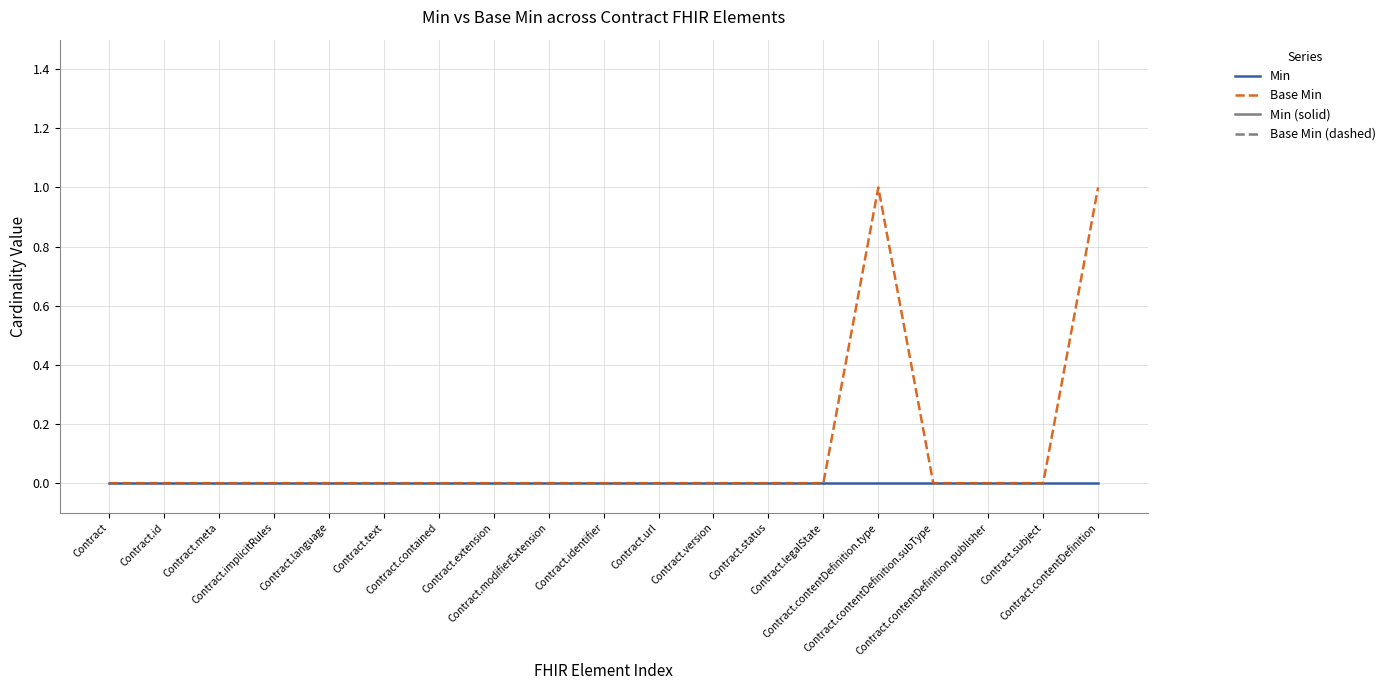

Reading right to left, transcribe all the data shown in this chart.

Min: Contract.contentDefinition=0	Contract.subject=0	Contract.contentDefinition.publisher=0	Contract.contentDefinition.subType=0	Contract.contentDefinition.type=0	Contract.legalState=0	Contract.status=0	Contract.version=0	Contract.url=0	Contract.identifier=0	Contract.modifierExtension=0	Contract.extension=0	Contract.contained=0	Contract.text=0	Contract.language=0	Contract.implicitRules=0	Contract.meta=0	Contract.id=0	Contract=0
Base Min: Contract.contentDefinition=1	Contract.subject=0	Contract.contentDefinition.publisher=0	Contract.contentDefinition.subType=0	Contract.contentDefinition.type=1	Contract.legalState=0	Contract.status=0	Contract.version=0	Contract.url=0	Contract.identifier=0	Contract.modifierExtension=0	Contract.extension=0	Contract.contained=0	Contract.text=0	Contract.language=0	Contract.implicitRules=0	Contract.meta=0	Contract.id=0	Contract=0